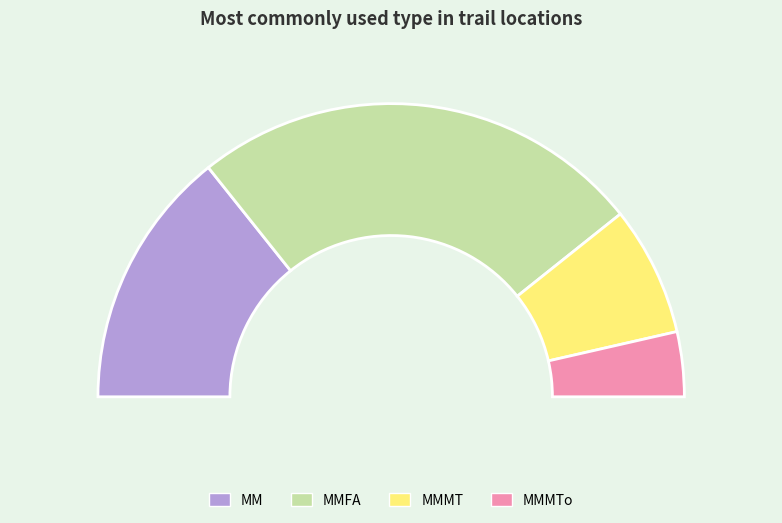

To the nearest percent, what is the difference between the largest and smallest slice percentages?

43%